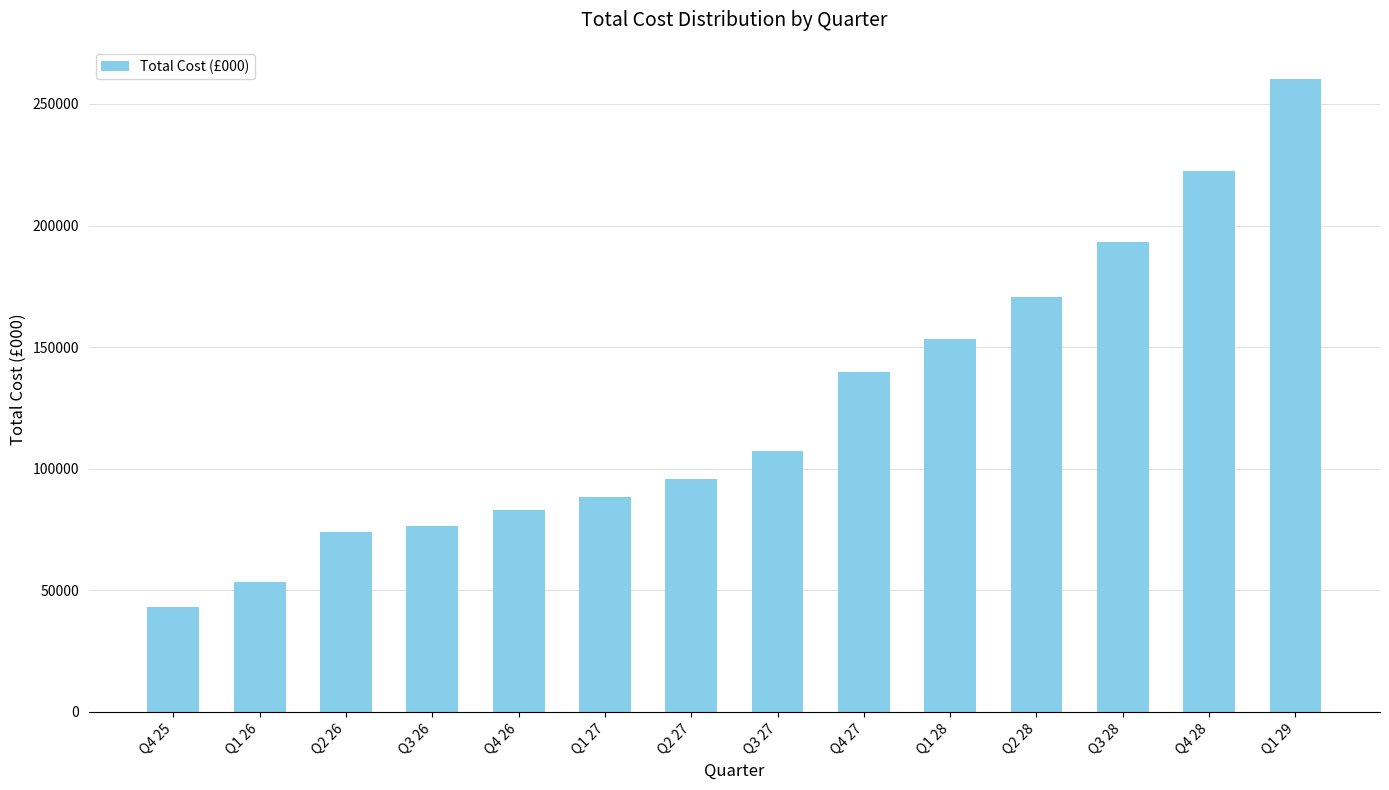

What is the greatest value displayed?

260441.1